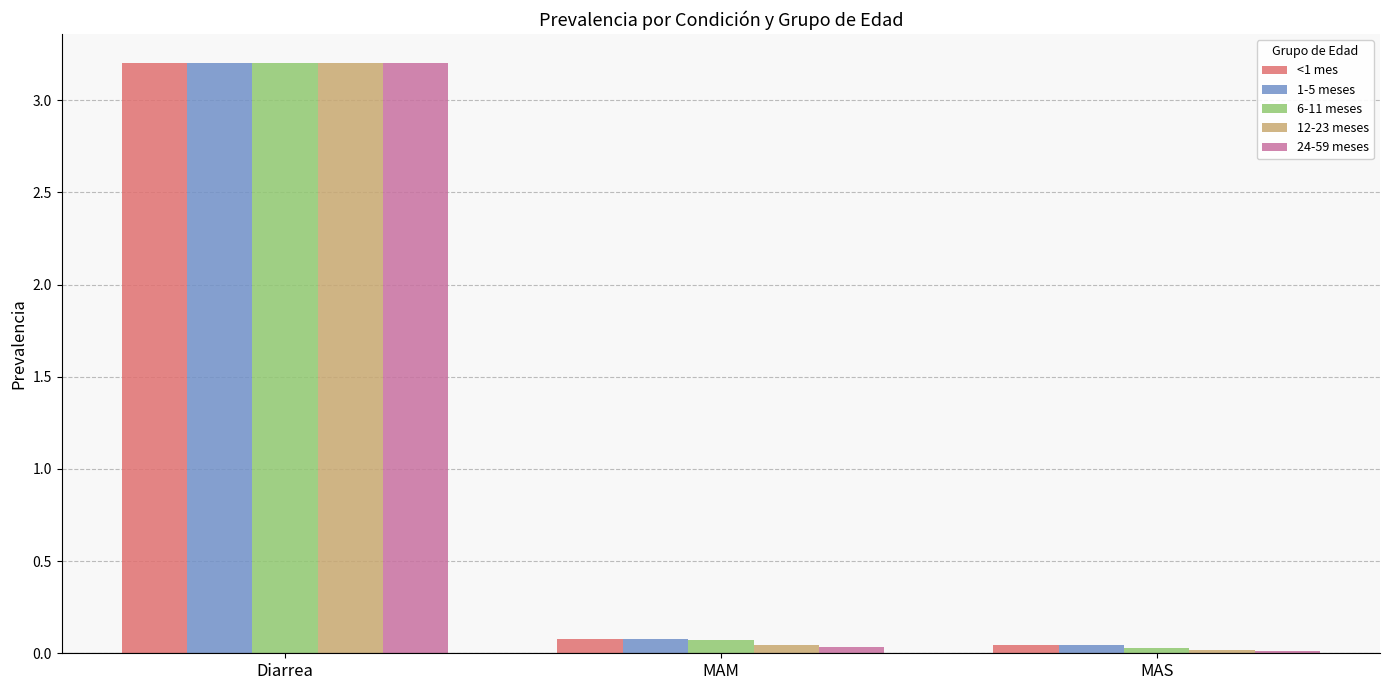

The value of 6-11 meses at MAS is 0.0. True or false?

True